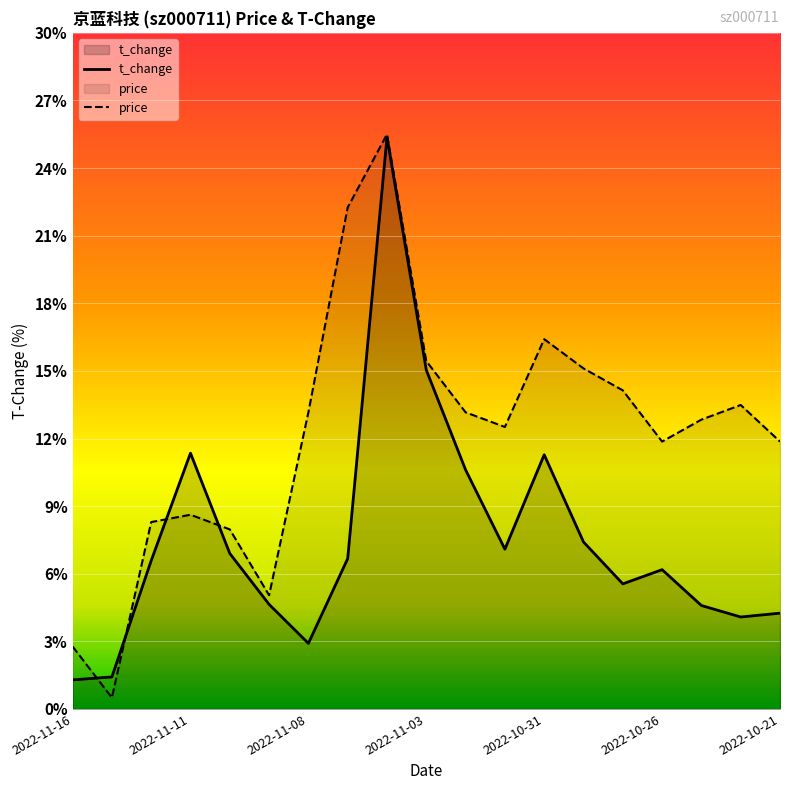

What is the minimum value shown in the chart?

0.5